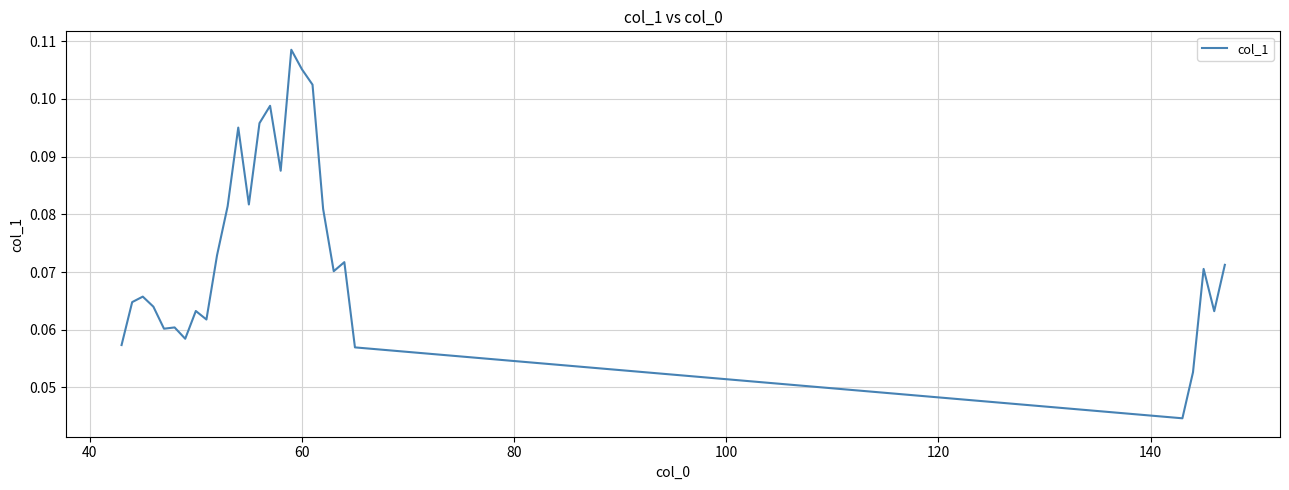

How many interior local valleys (lower than both neighbors) does the data have?

8